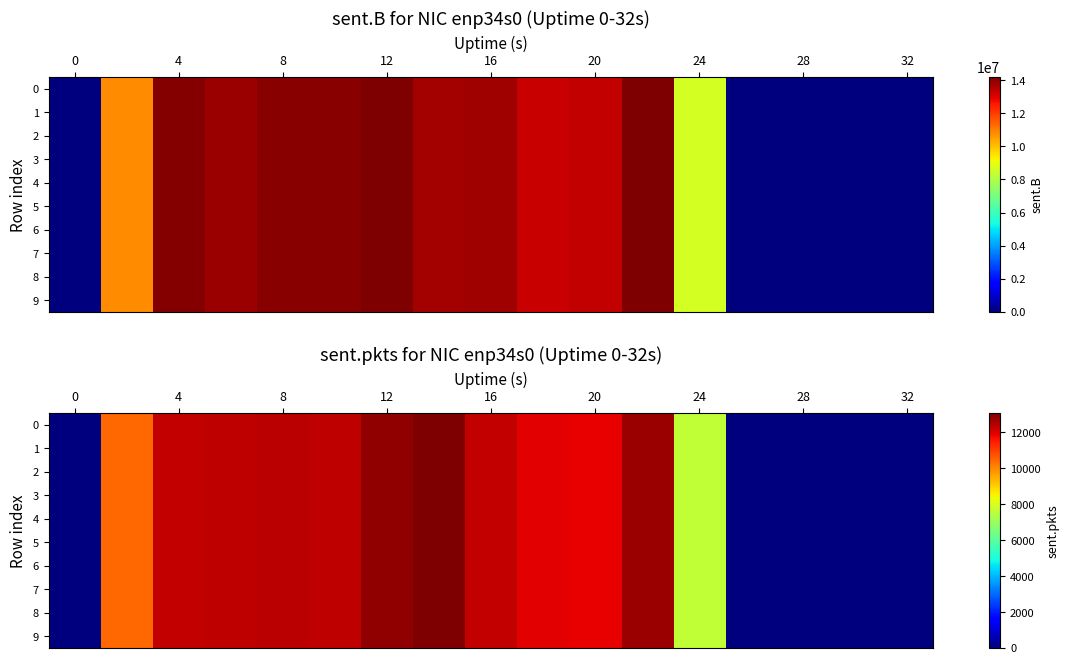

What is the sum of all row_8 values?

142202